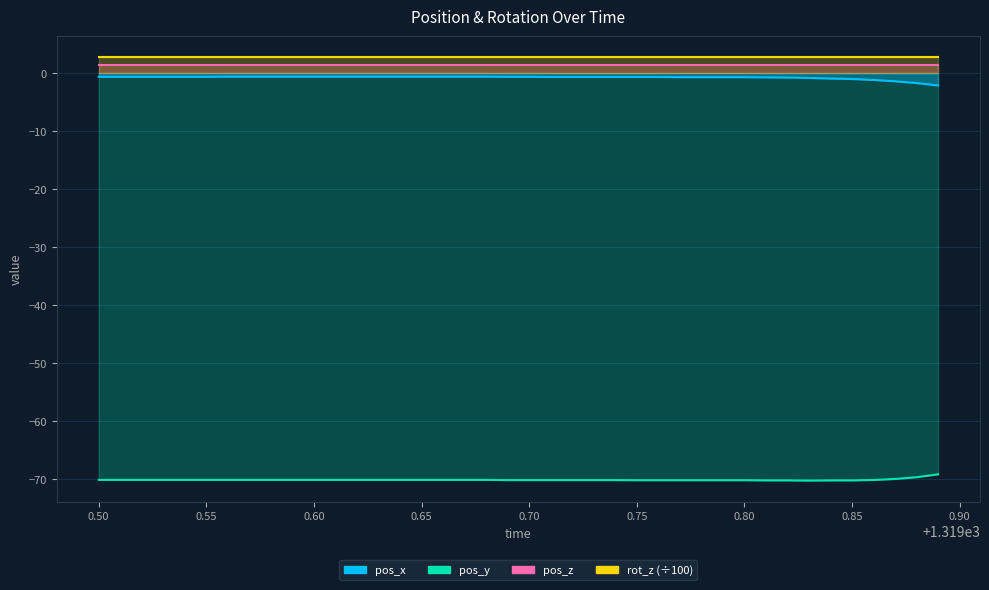

True or false: pos_y and pos_x intersect in this chart.

False